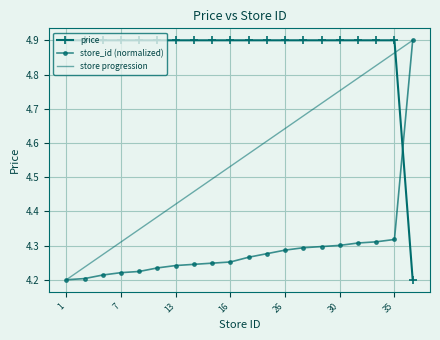

How many intersections are there between price and store_id (normalized)?

1